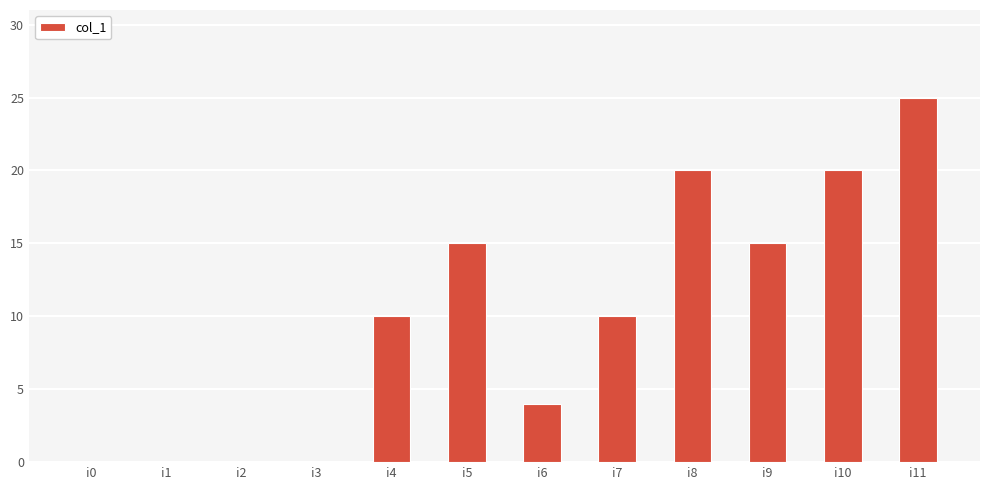

Count the number of categories in the chart.

12